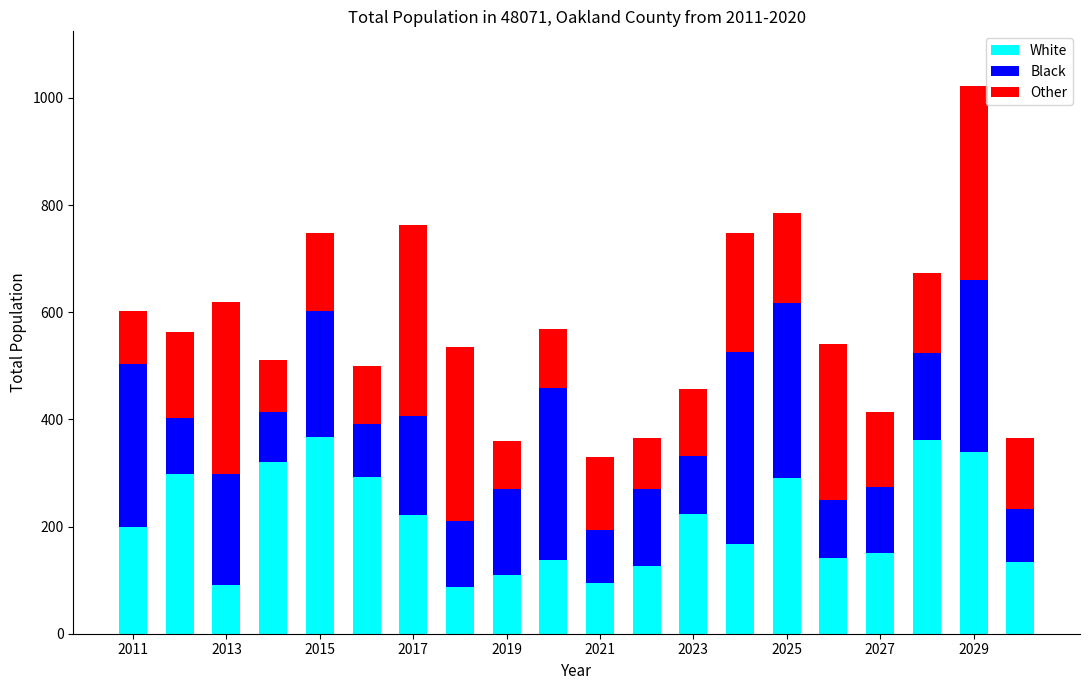

What is the highest value of the White series?

367